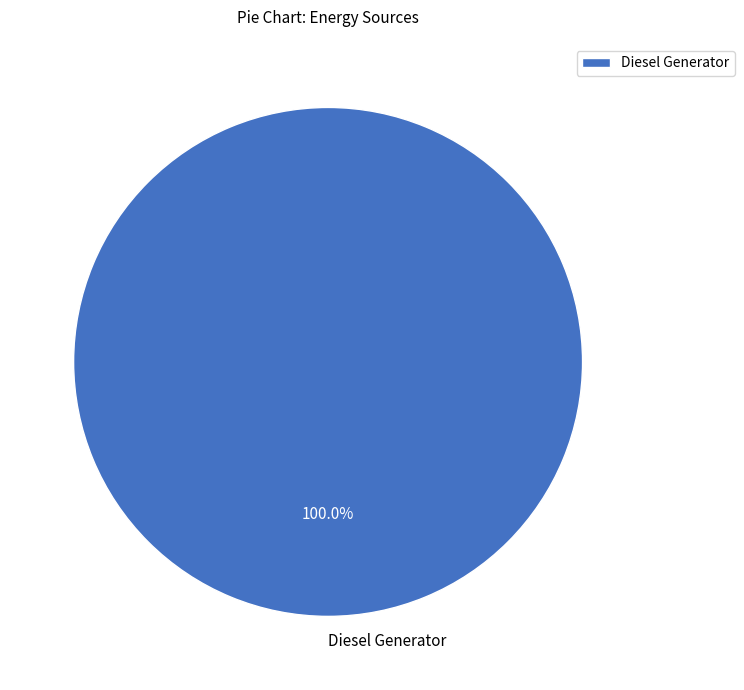

The Diesel Generator slice represents 91% of the pie. True or false?

False